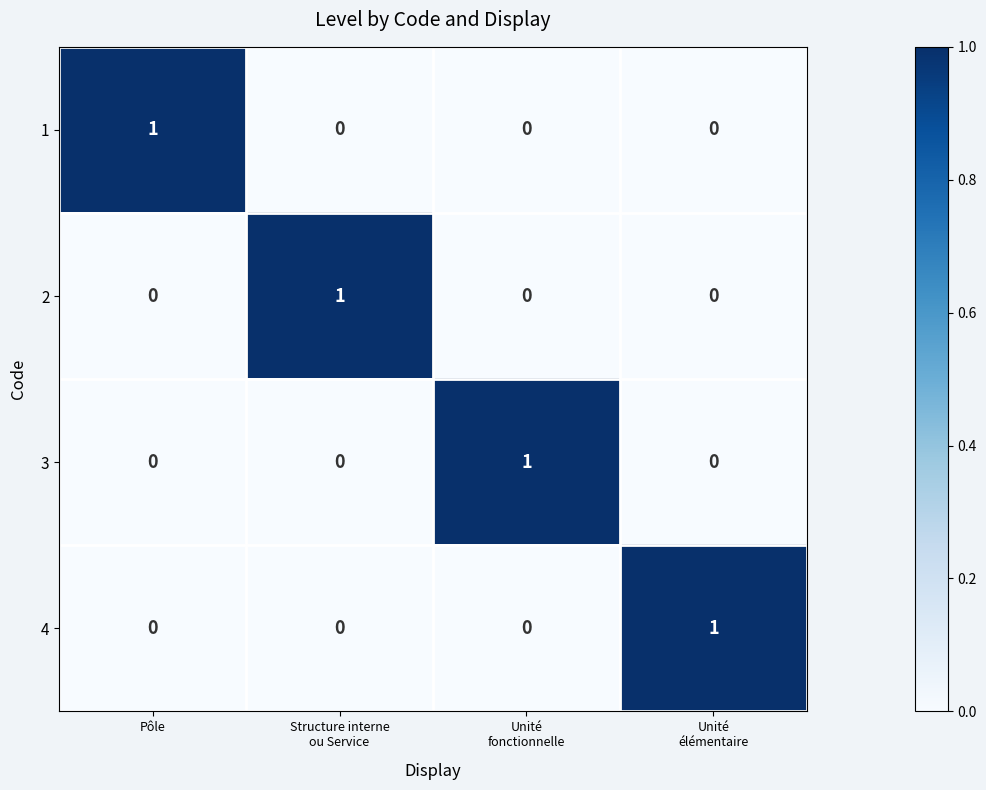

At how many categories does at least one series exceed 0?

4